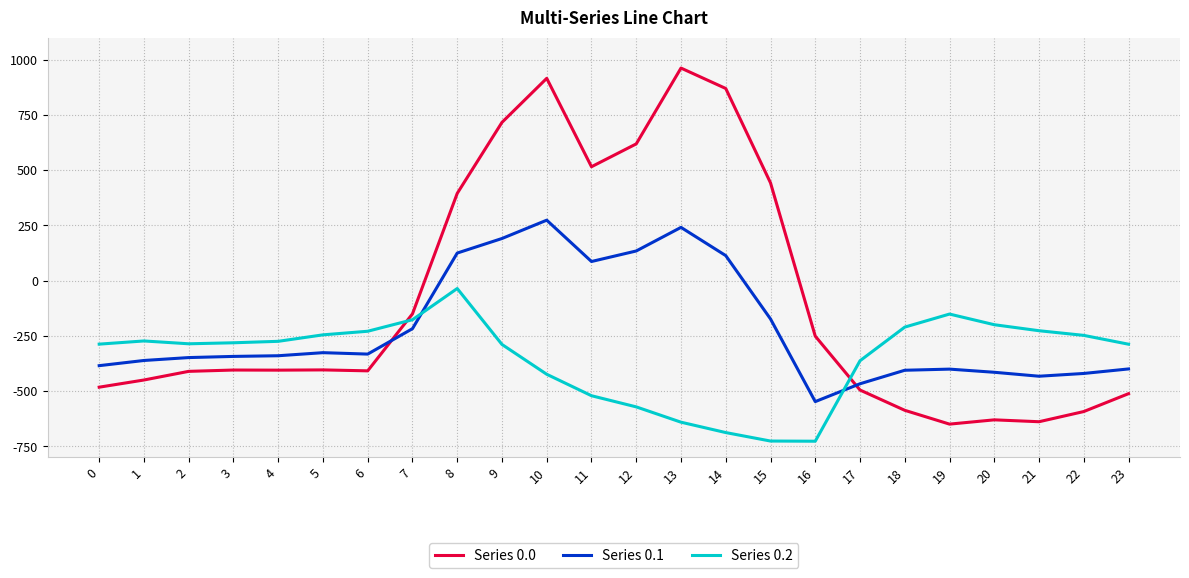

What is the maximum value for Series 0.1?

274.1